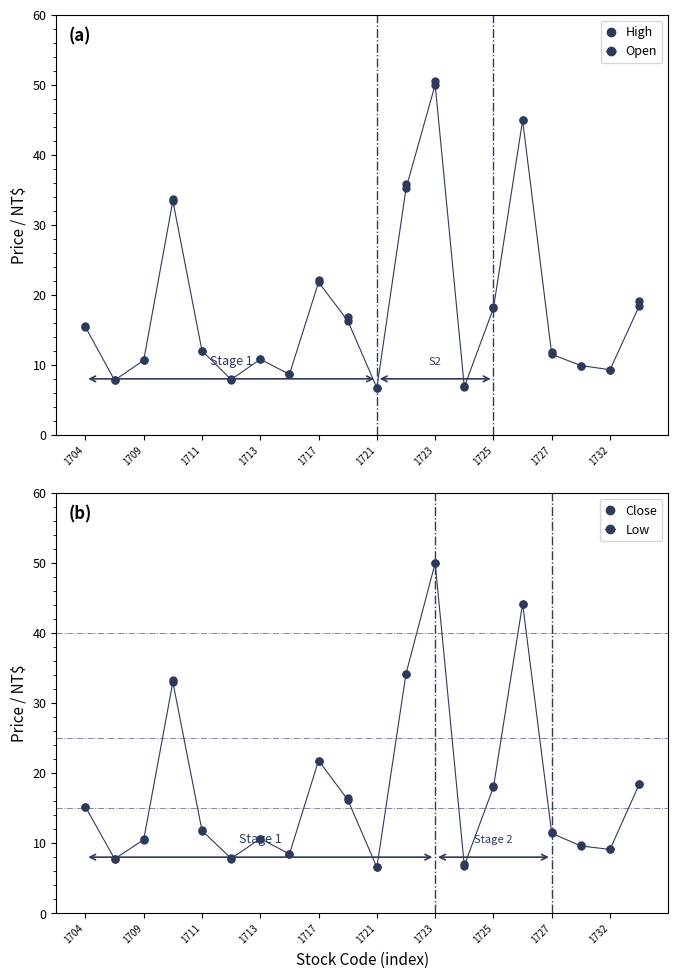

How many interior local peaks does the Close series have?

5